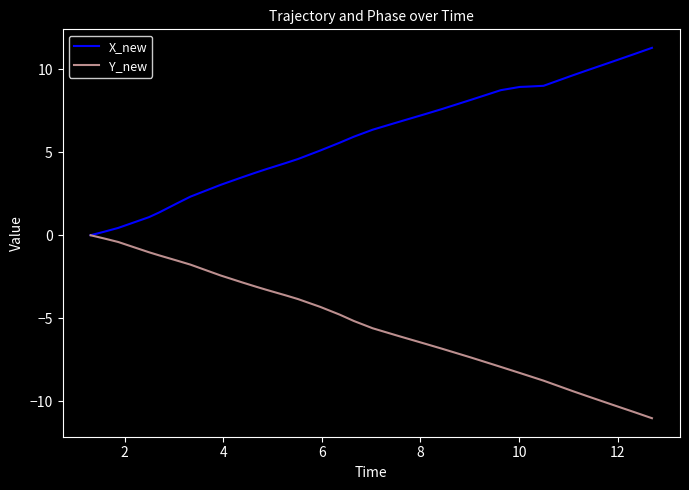

What is the maximum value shown in the chart?

11.3